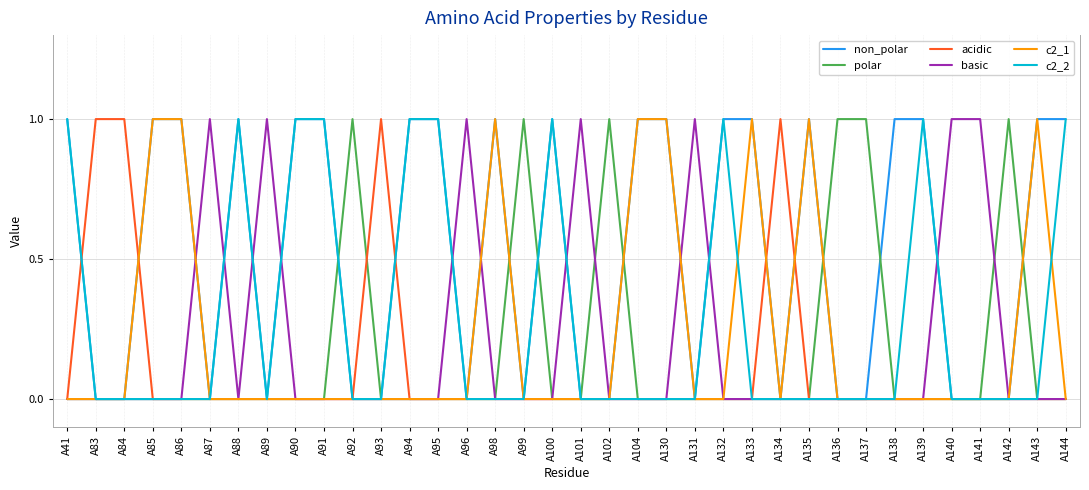

Between which two adjacent categories do c2_2 and acidic first intersect?

A41 and A83